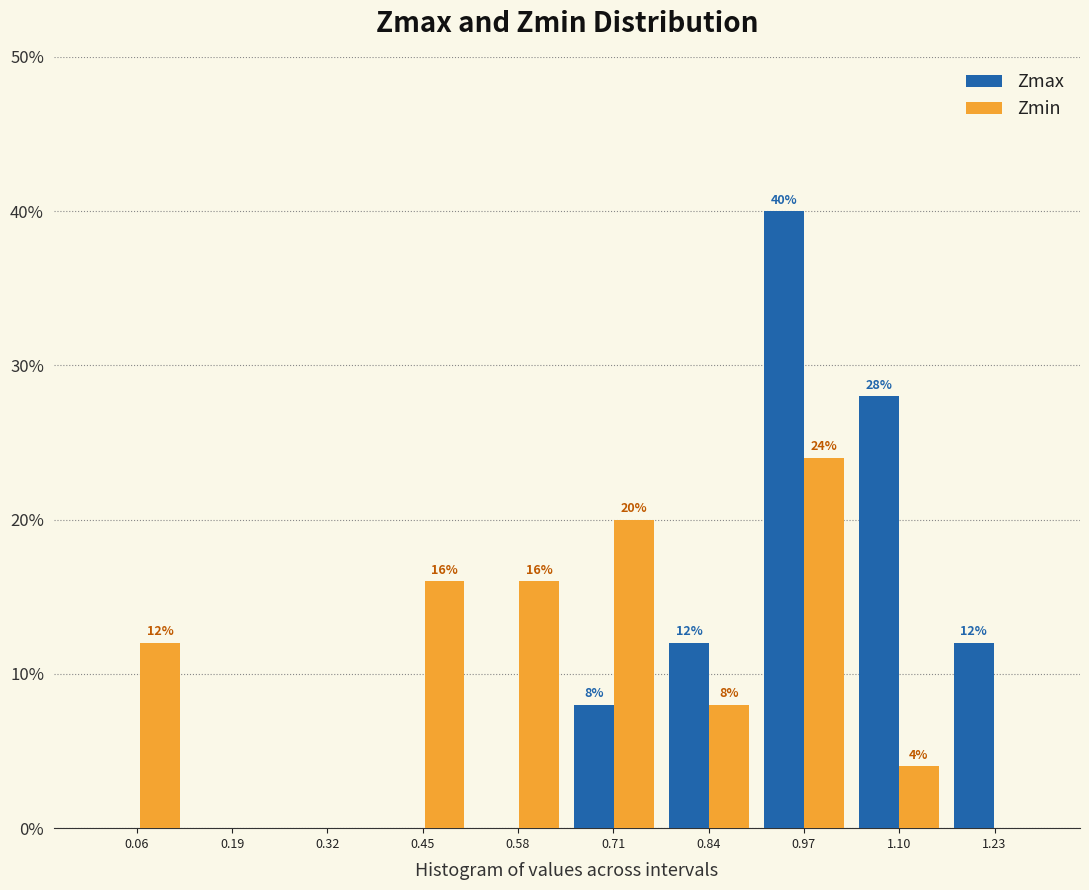

In the Zmax series, which range on the x-axis has the tallest bar?

0.90 to 1.04